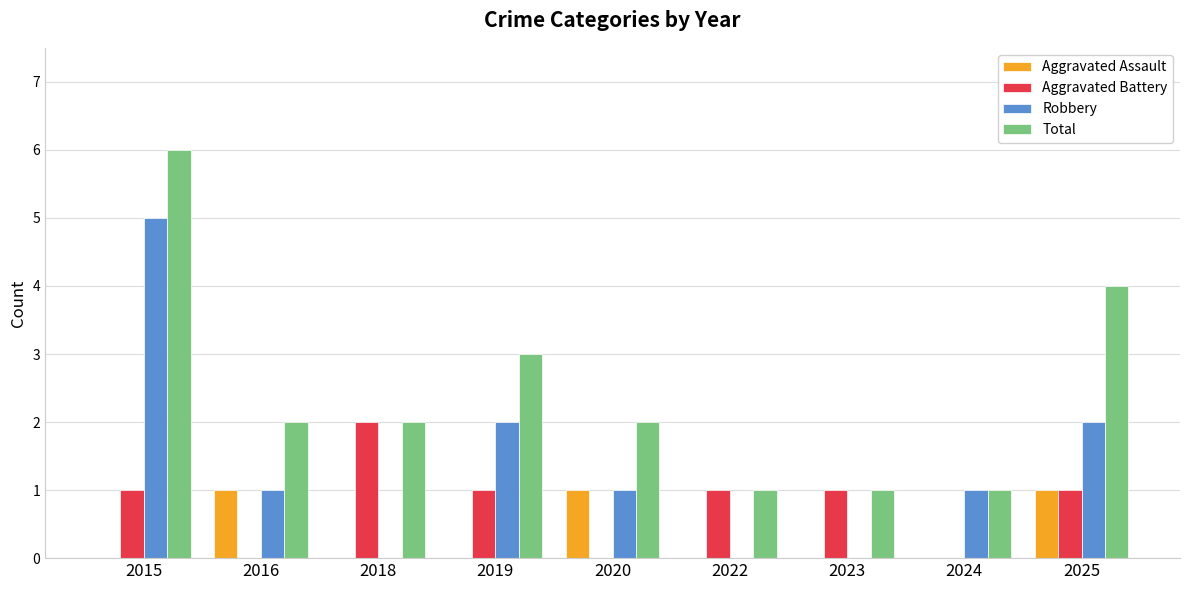

The Total series shows 2 at 2016. True or false?

True